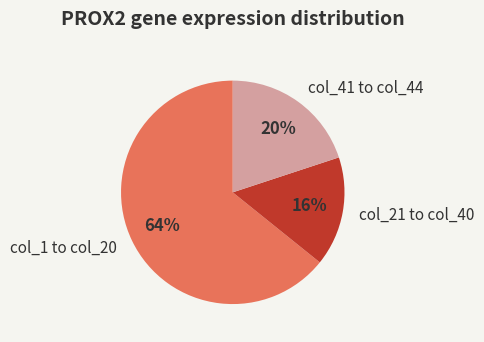

Rank the categories by value from lowest to highest.

col_21 to col_40, col_41 to col_44, col_1 to col_20